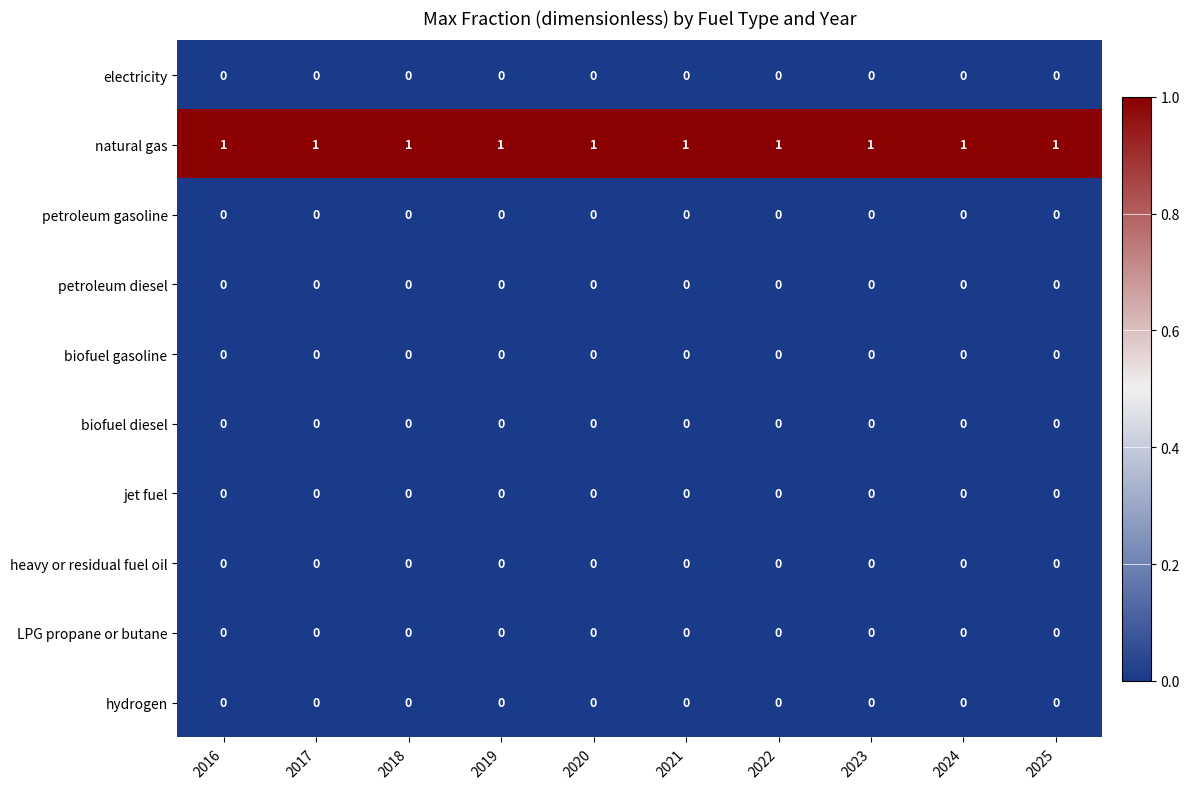

Is it true that LPG propane or butane equals 0 at 2021?

True